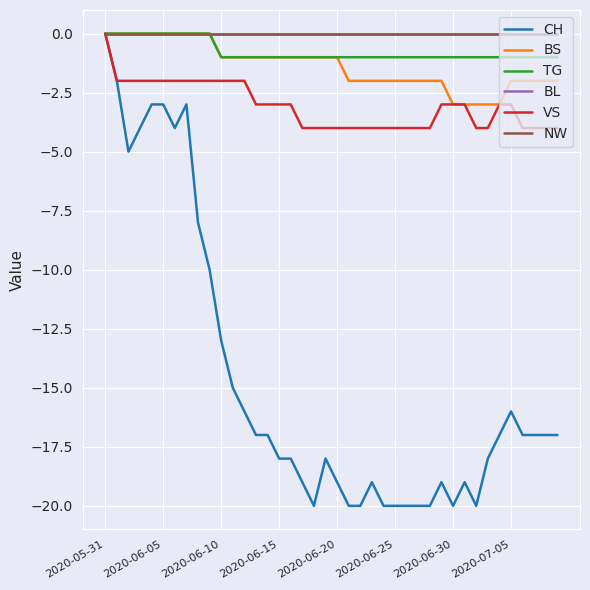

Is this an area chart (filled region under the line)?

No